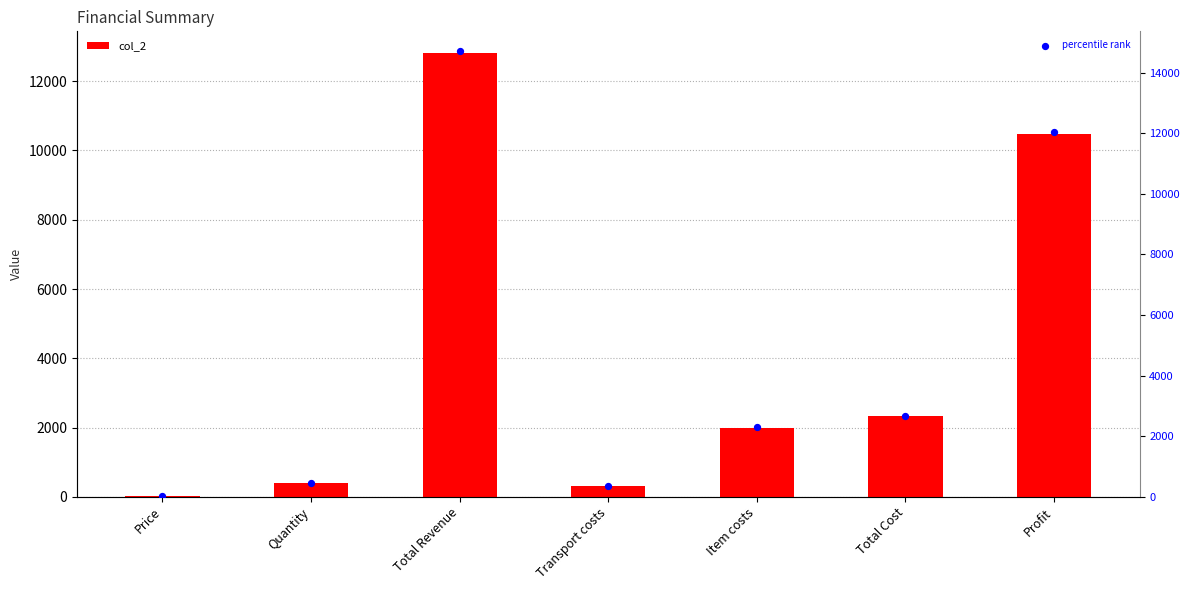

What is the total value across all series at Price?

68.8